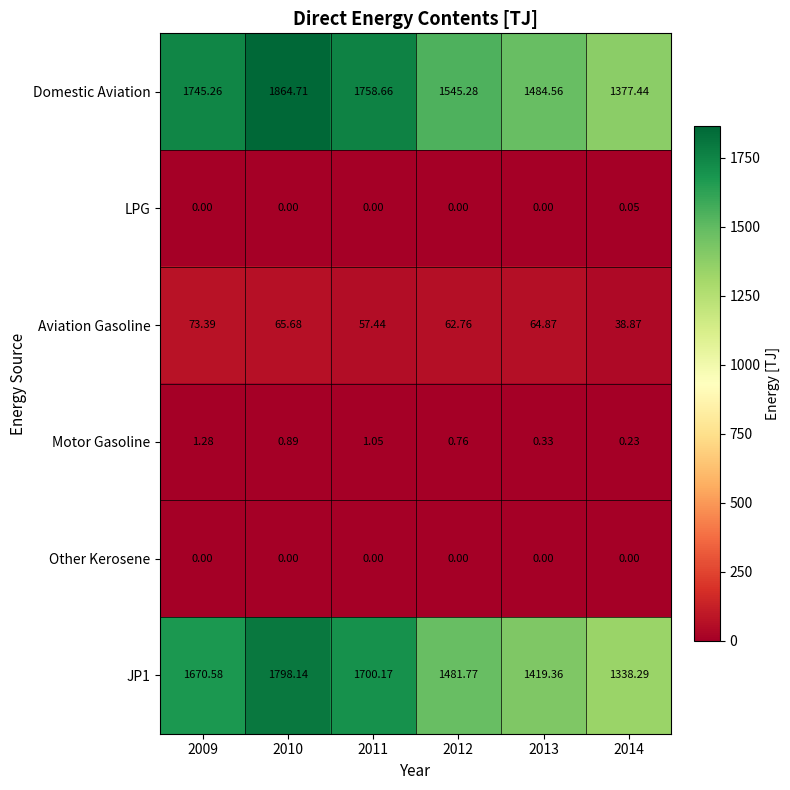

At how many categories does at least one series exceed 621?

6